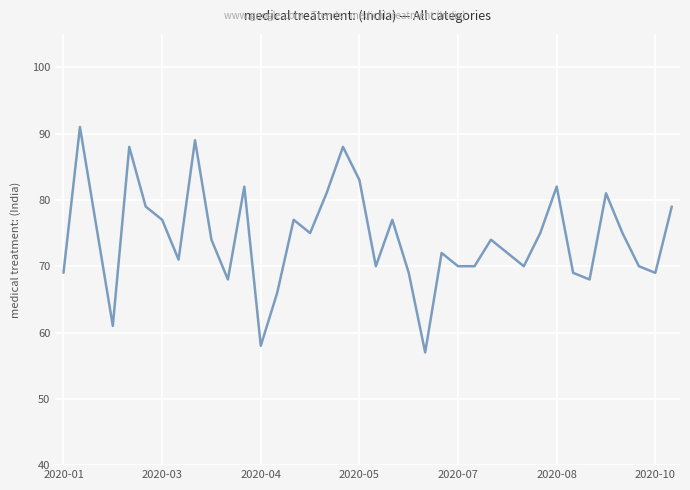

What is the difference between the maximum and minimum values?

34